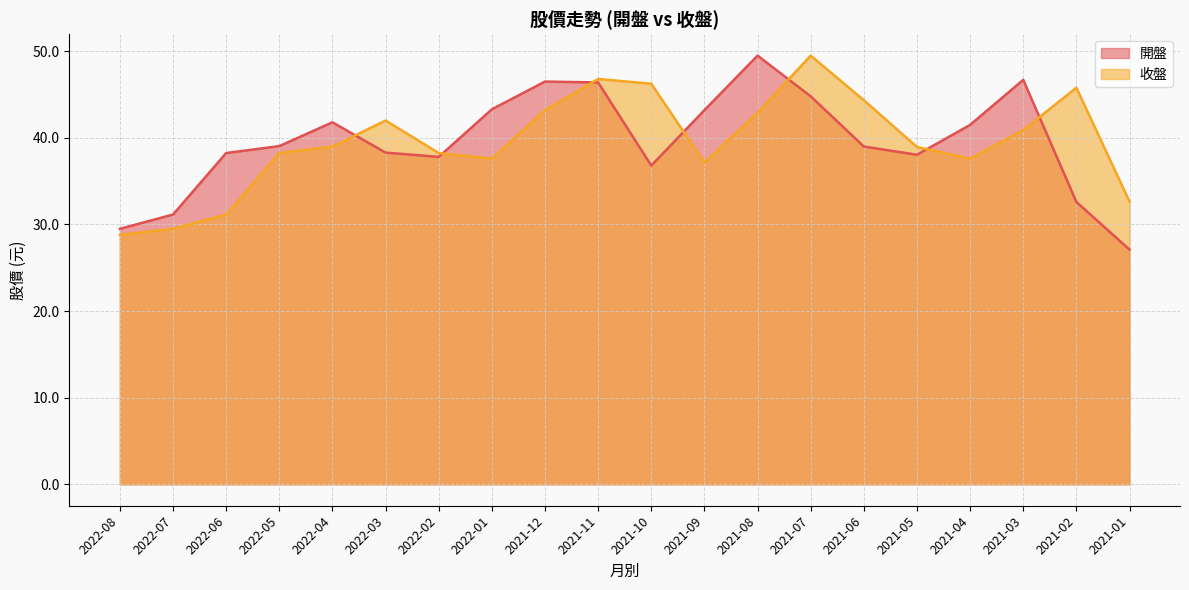

Does the chart display data point markers on the line(s)?

No